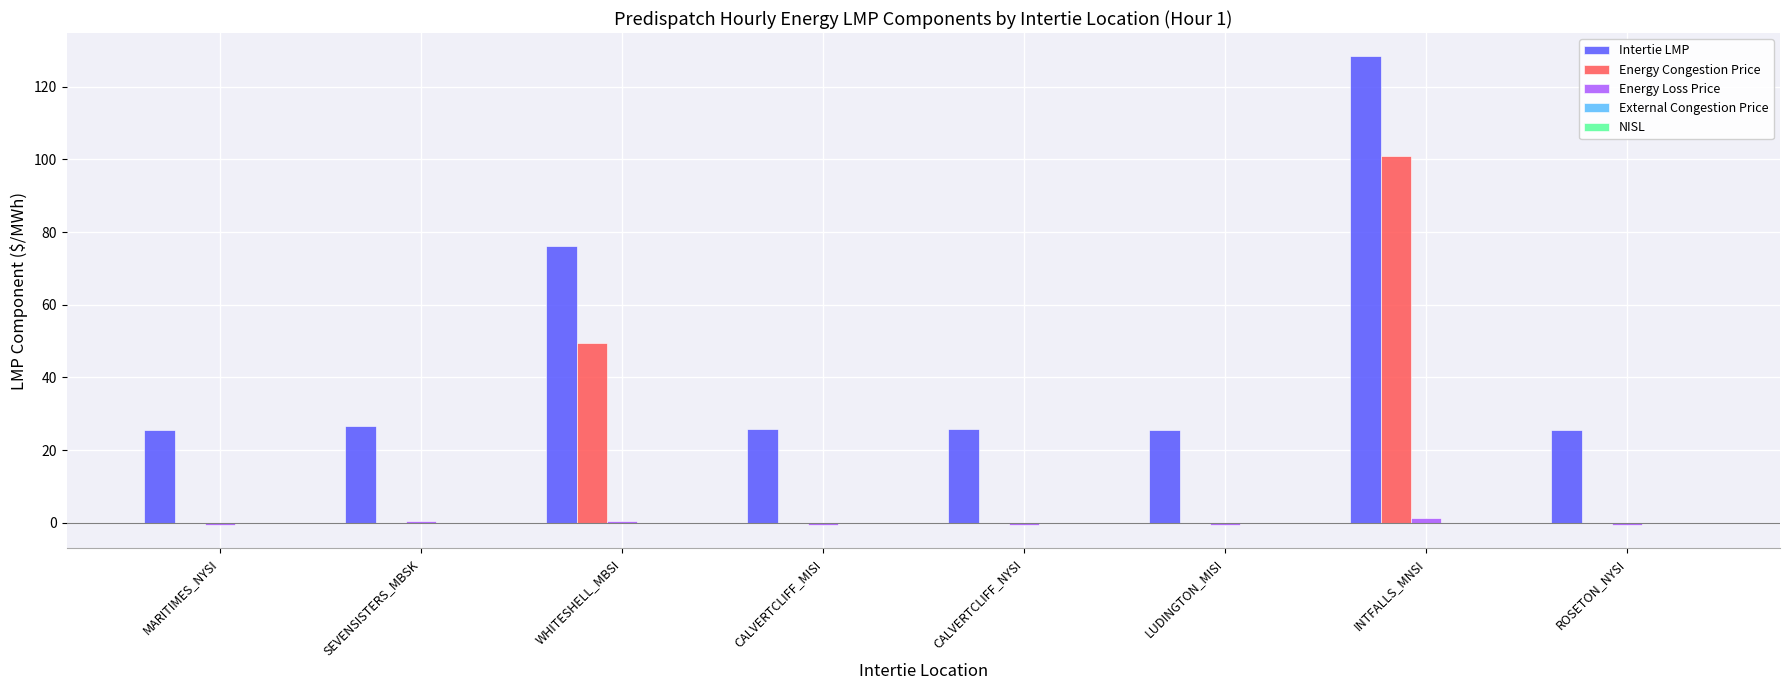

At which label does Energy Congestion Price reach its peak?

INTFALLS_MNSI